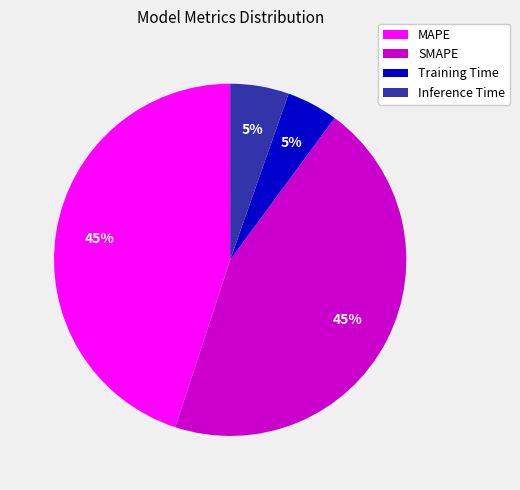

To the nearest percent, what percentage of the pie is Training Time?

5%